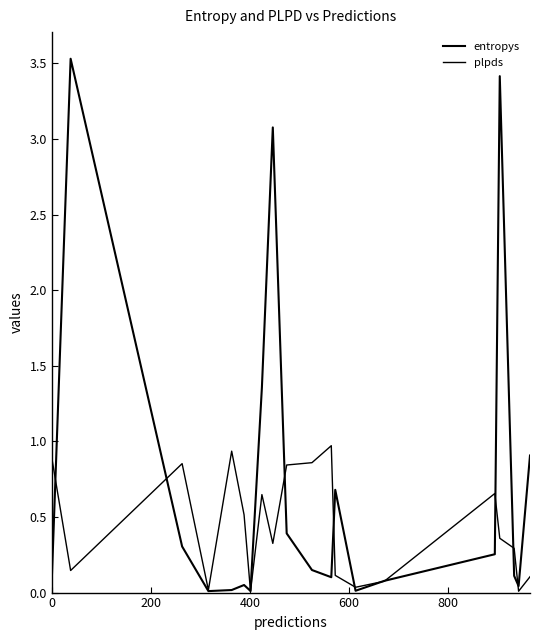

Which series has the largest range (max minus min)?

entropys